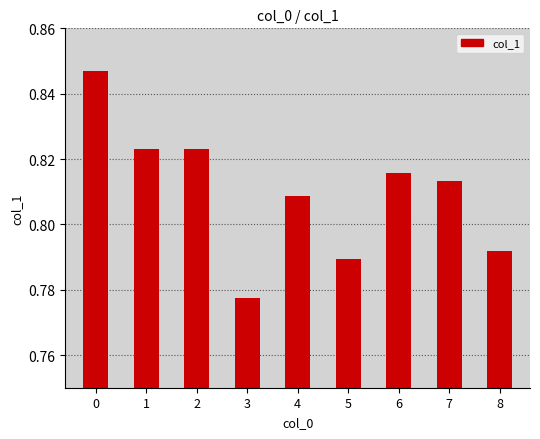

At which category does the chart reach its minimum across all series?

3